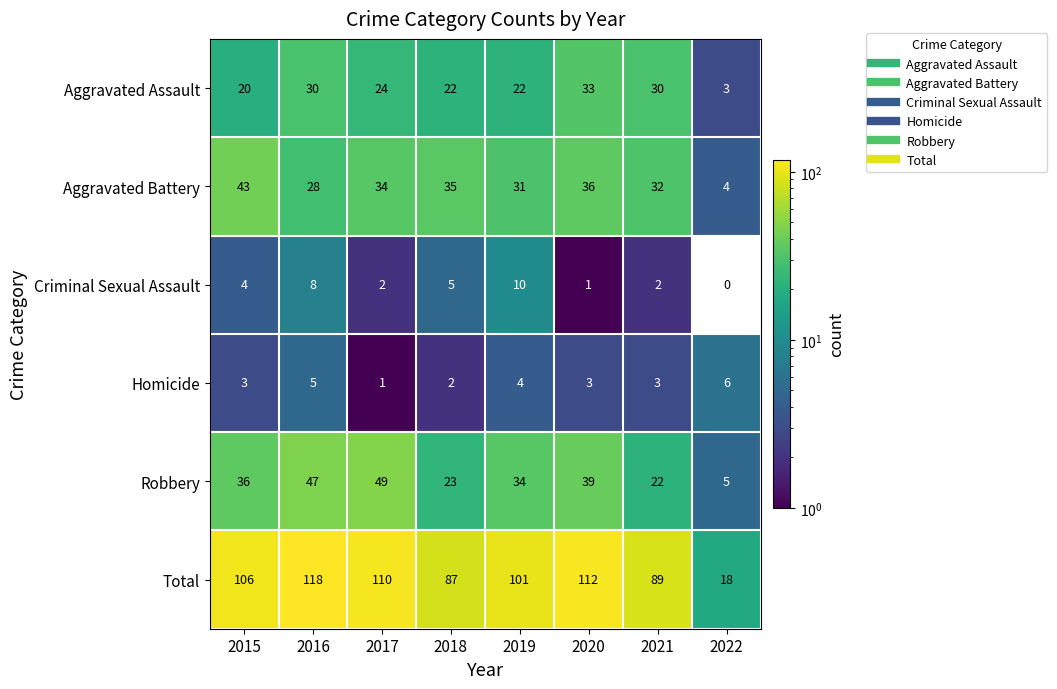

What is the approximate value of Aggravated Battery at 2017, to the nearest 10?

30